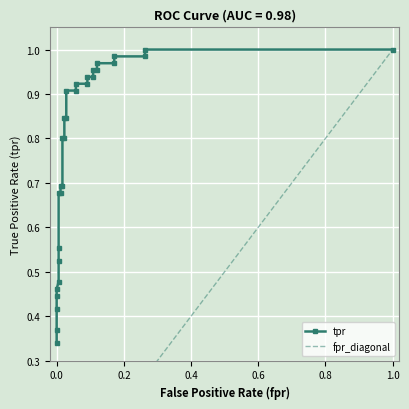

What is the label of the 23rd point from the right?

0.005714285714285714